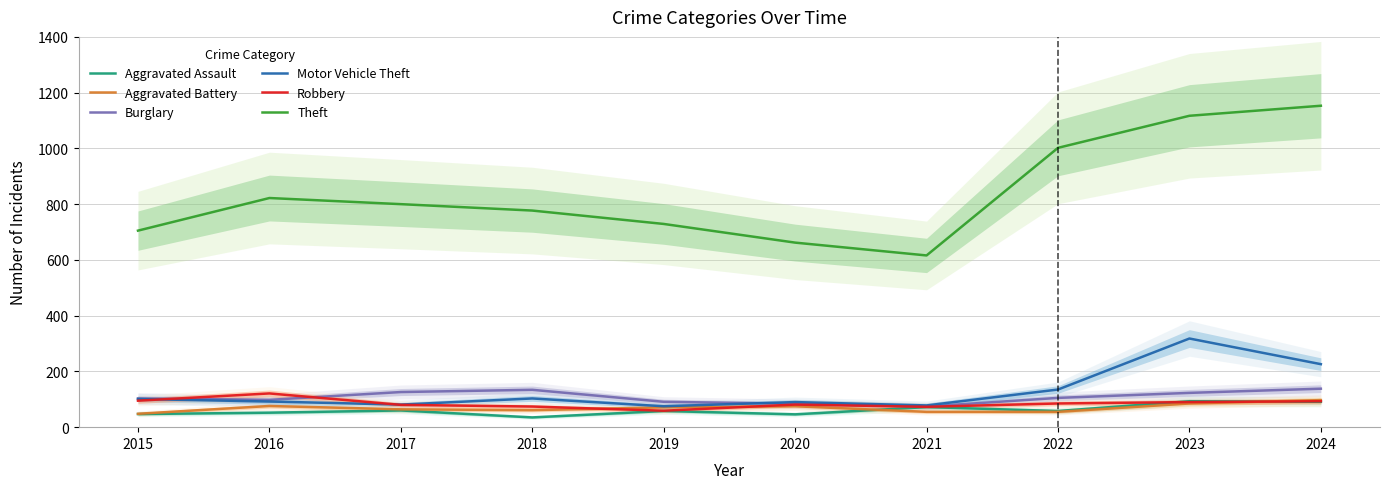

At 2016, list the series in order from largest to smallest.

Theft, Robbery, Burglary, Motor Vehicle Theft, Aggravated Battery, Aggravated Assault